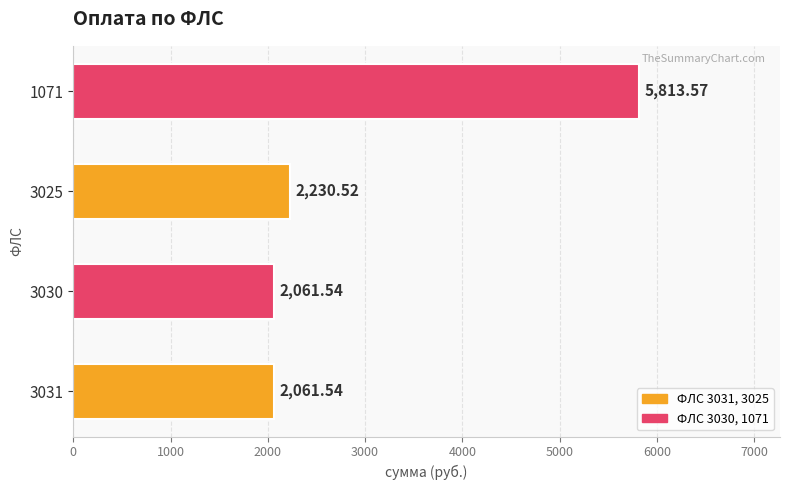

What is the greatest value displayed?

5813.6